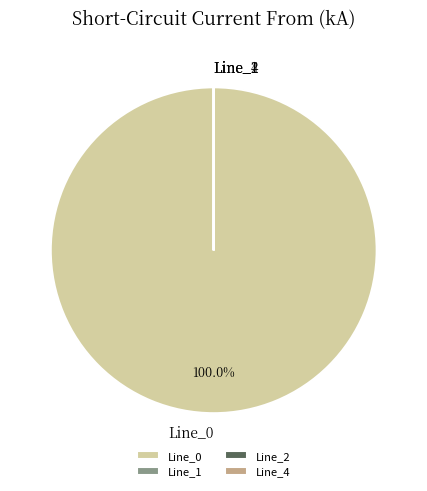

Is there a majority slice in this chart?

Yes